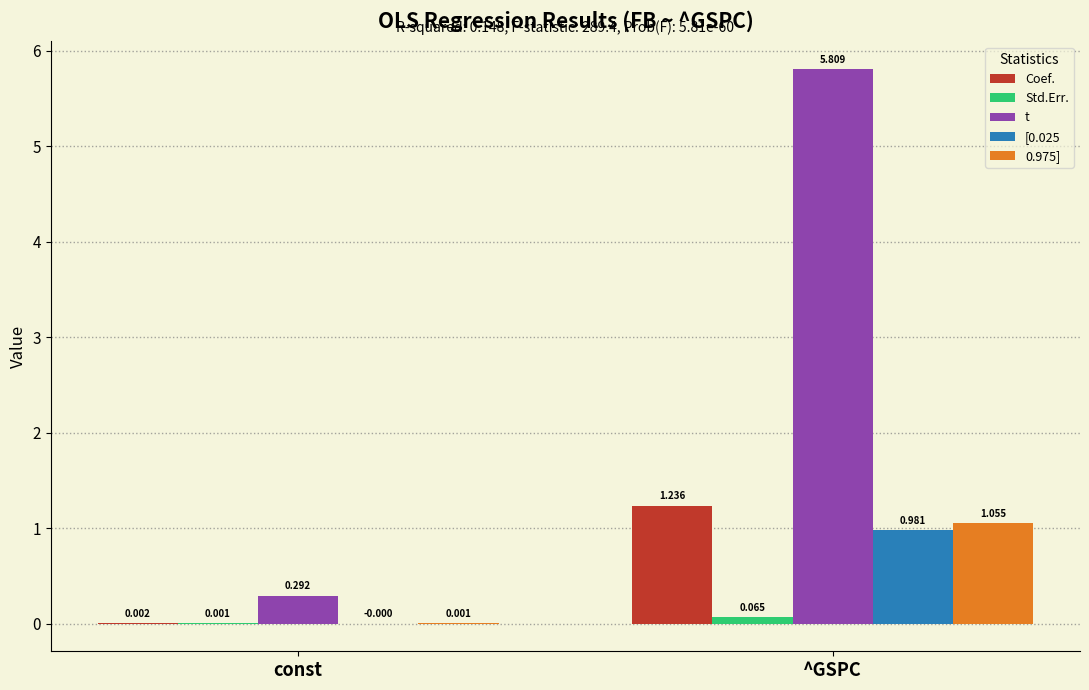

What are all the series names shown in the legend?

Coef., Std.Err., t, [0.025, 0.975]